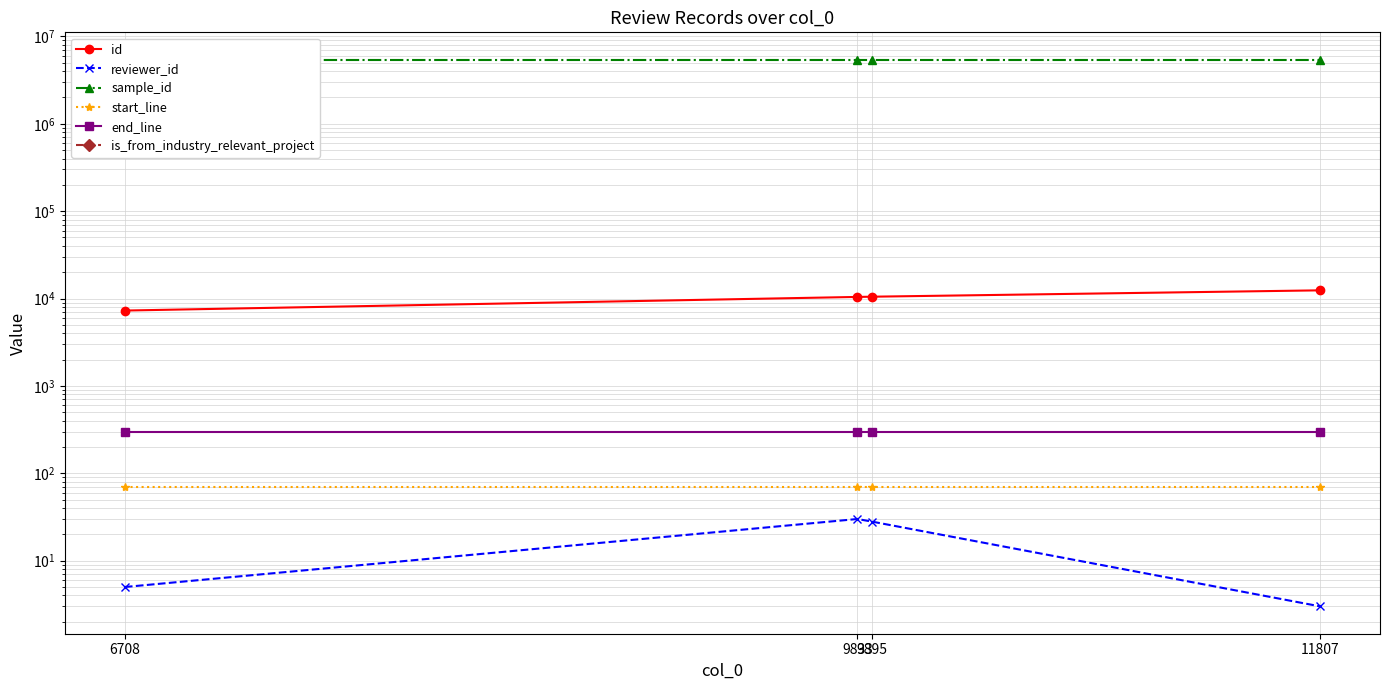

Reading right to left, what are all the values shown in this chart?

id: 12413	10497	10435	7287
reviewer_id: 3	28	30	5
sample_id: 5414612	5414612	5414612	5414612
start_line: 70	70	70	70
end_line: 298	298	298	298
is_from_industry_relevant_project: 0	0	0	0